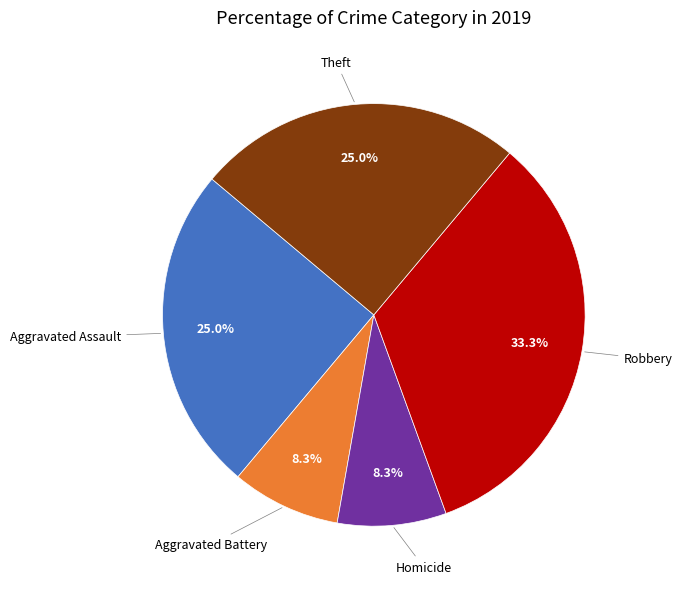

Does any single category account for the majority?

No